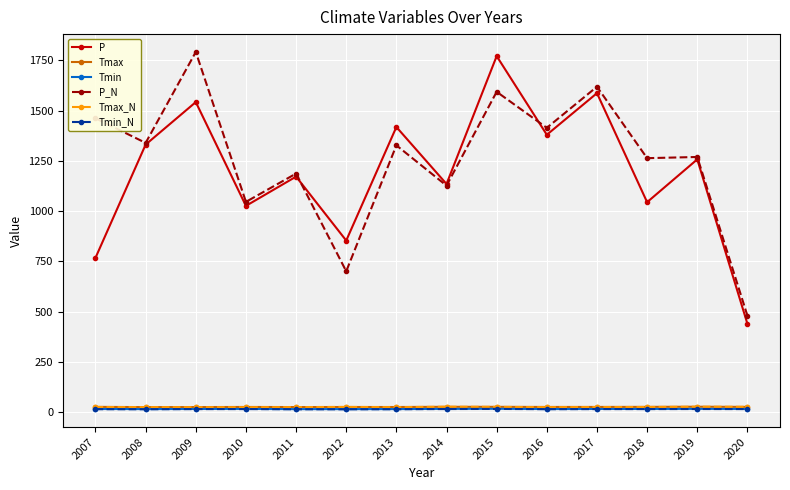

True or false: Tmin has a value of 15.7 at 2009.

True